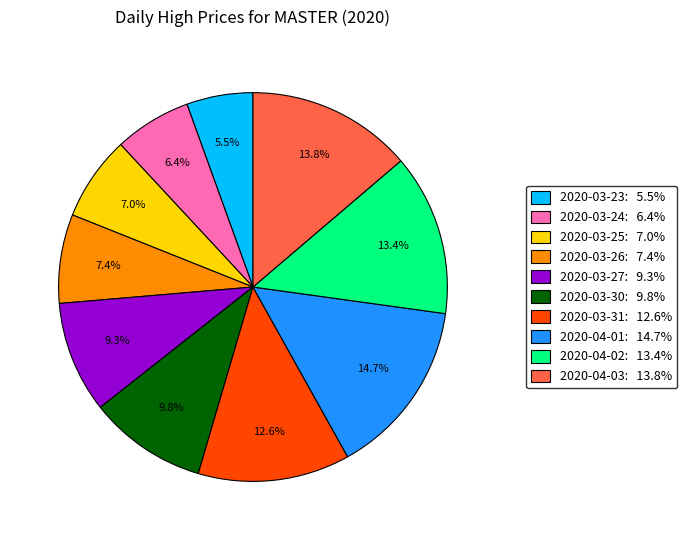

Does 2020-03-27 account for over 50% of the chart?

No